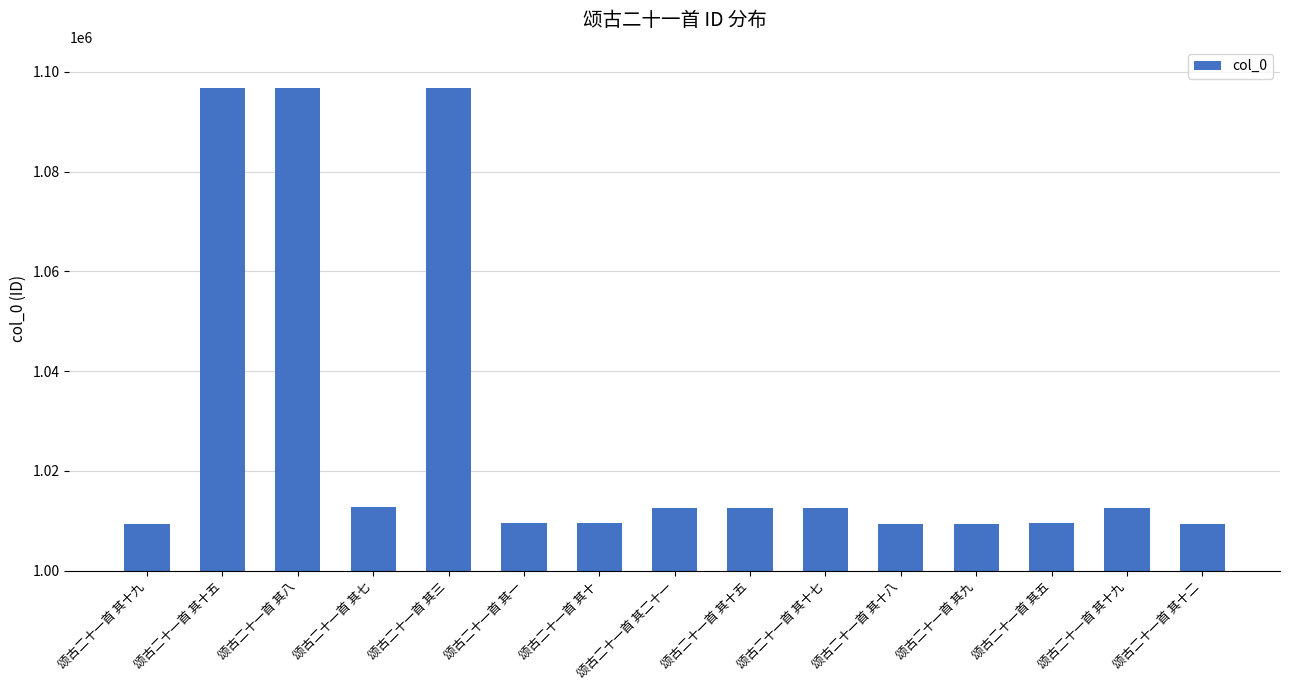

What is the label of the 4th bar from the left?

颂古二十一首 其七